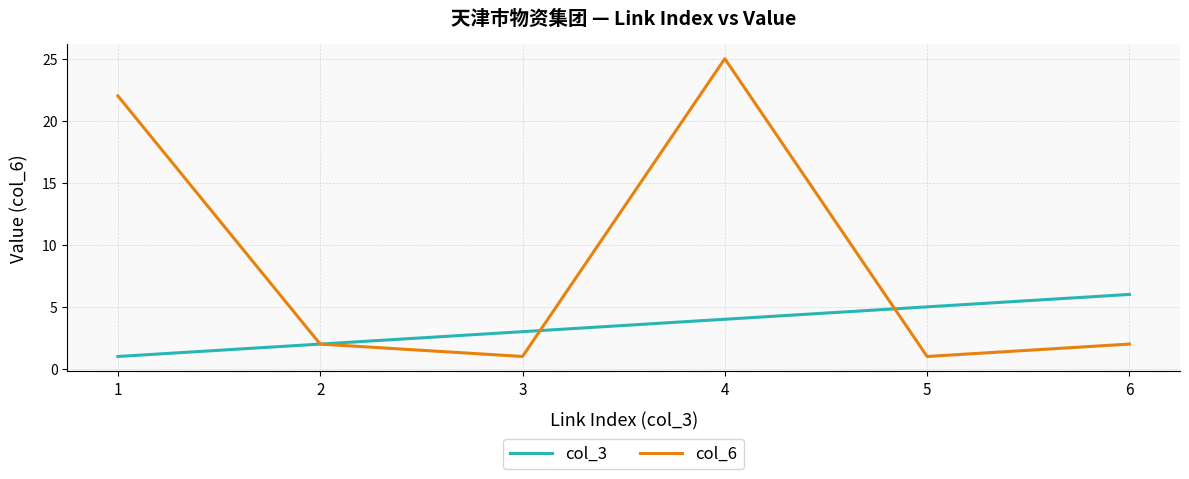

At which label does col_6 reach its peak?

4